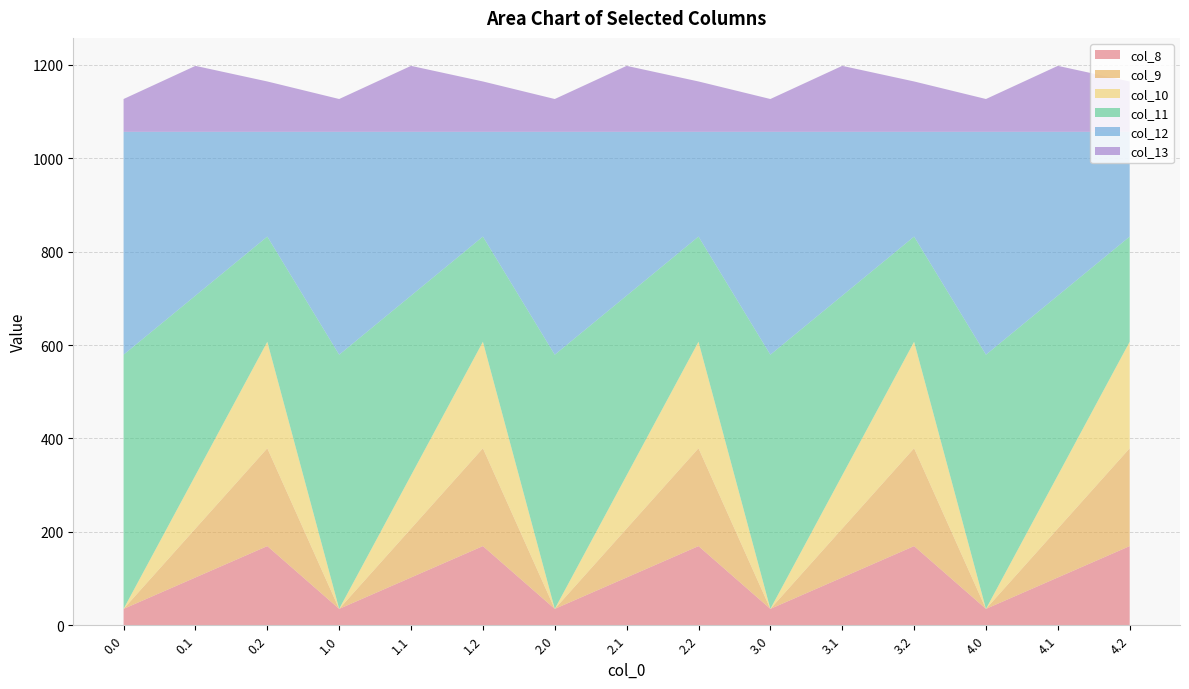

Reading left to right, what are all the values shown in this chart?

col_8: 35.0	102.3	169.5	35.0	102.3	169.5	35.0	102.3	169.5	35.0	102.3	169.5	35.0	102.3	169.5
col_9: 0.0	104.8	209.6	0.0	104.8	209.6	0.0	104.8	209.6	0.0	104.8	209.6	0.0	104.8	209.6
col_10: 0.0	114.0	228.0	0.0	114.0	228.0	0.0	114.0	228.0	0.0	114.0	228.0	0.0	114.0	228.0
col_11: 544.3	384.7	225.2	544.3	384.7	225.2	544.3	384.7	225.2	544.3	384.7	225.2	544.3	384.7	225.2
col_12: 477.2	350.8	224.3	477.2	350.8	224.3	477.2	350.8	224.3	477.2	350.8	224.3	477.2	350.8	224.3
col_13: 70.2	141.2	107.8	70.2	141.2	107.8	70.2	141.2	107.8	70.2	141.2	107.8	70.2	141.2	107.8